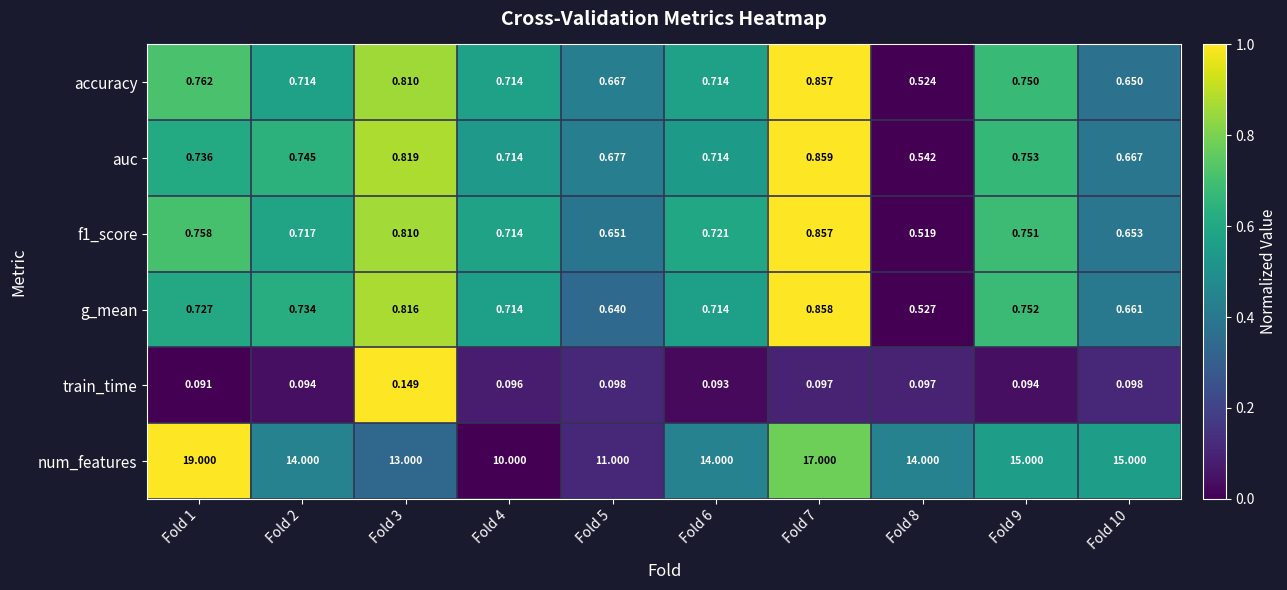

Is the value of accuracy at Fold 5 greater than the value of f1_score at Fold 10?

Yes